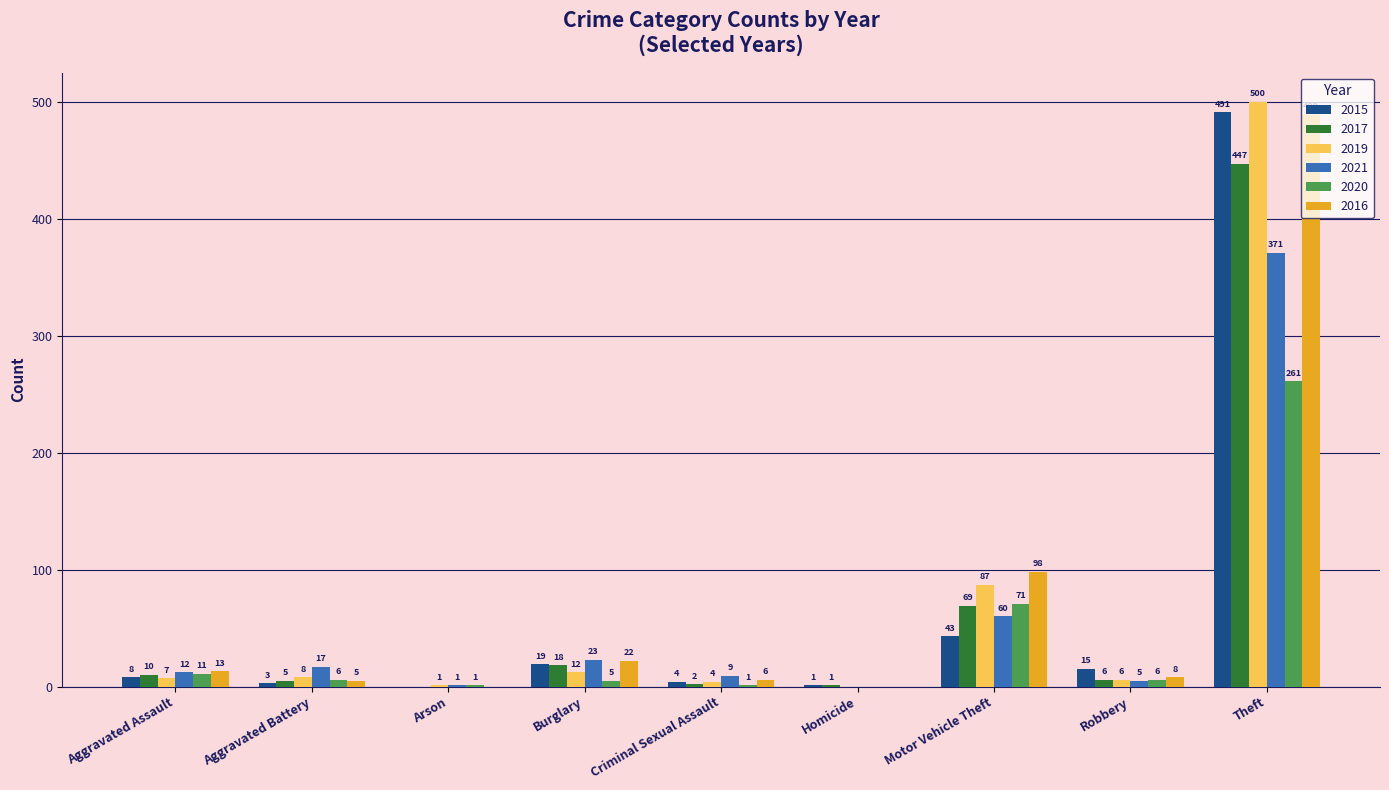

What is the sum of all 2016 values?

641